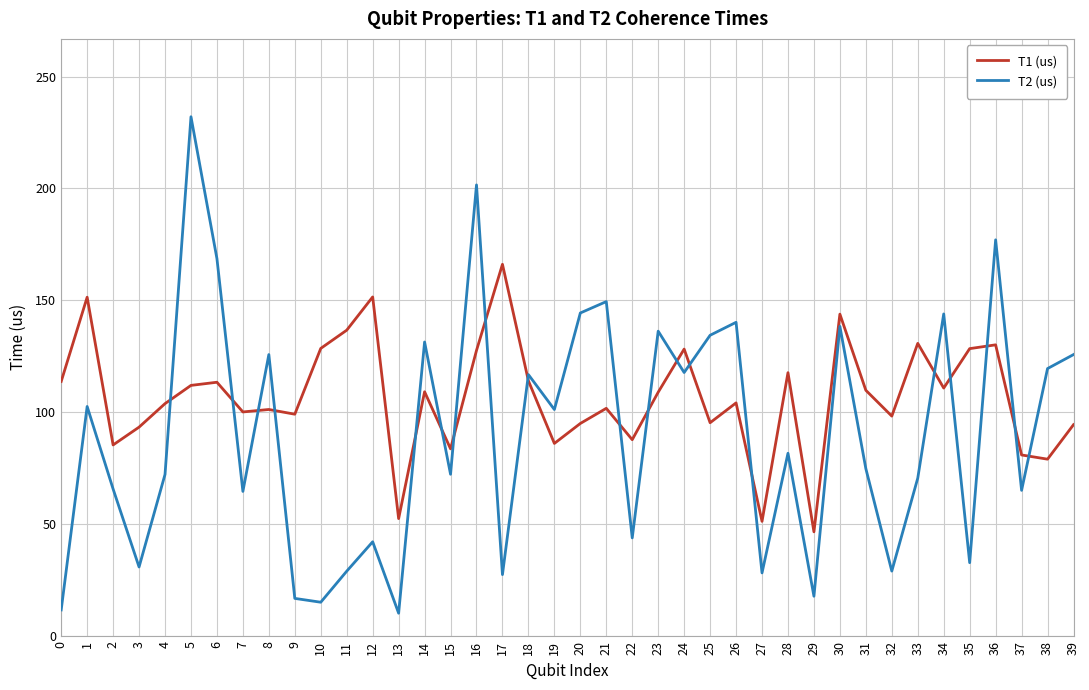

The T2 (us) series shows 166.4 at 39. True or false?

False